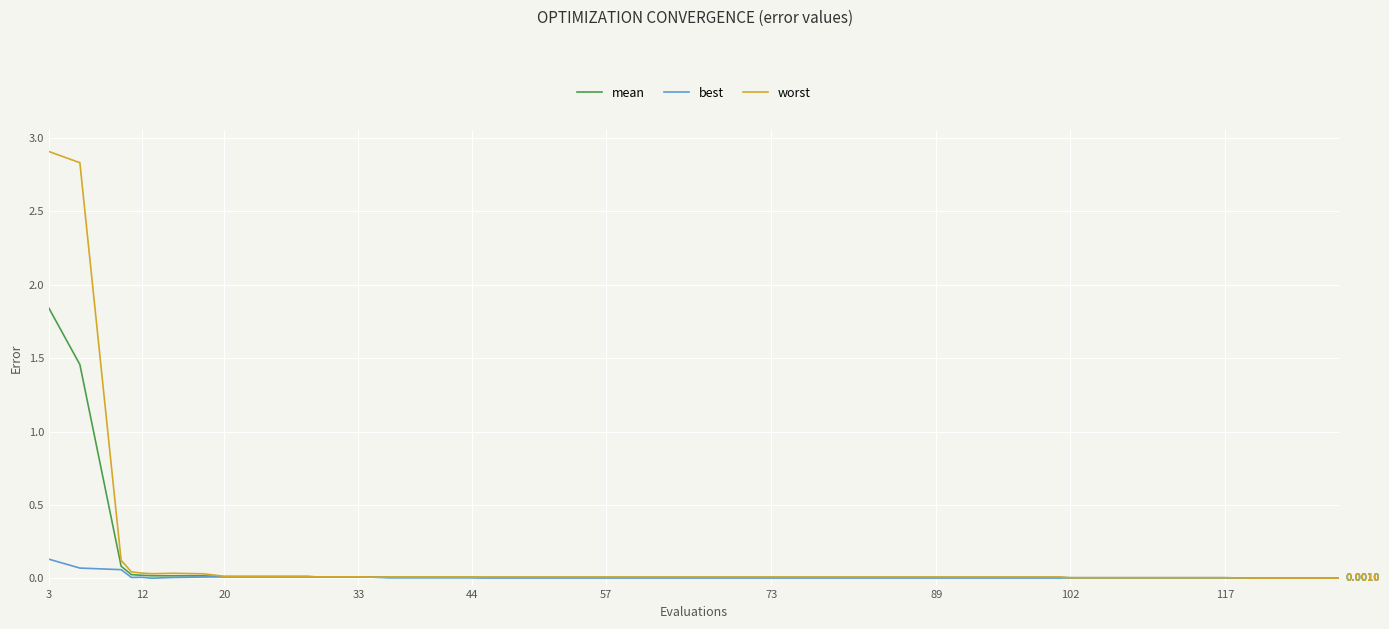

Count the number of data series in this chart.

3